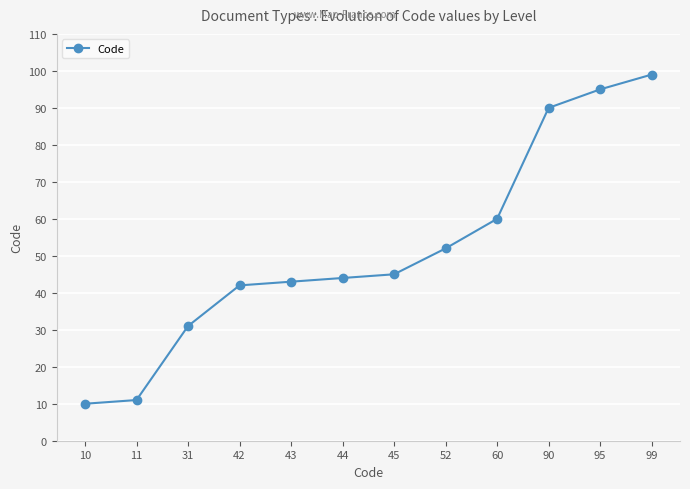

What is the sum of all values?

622